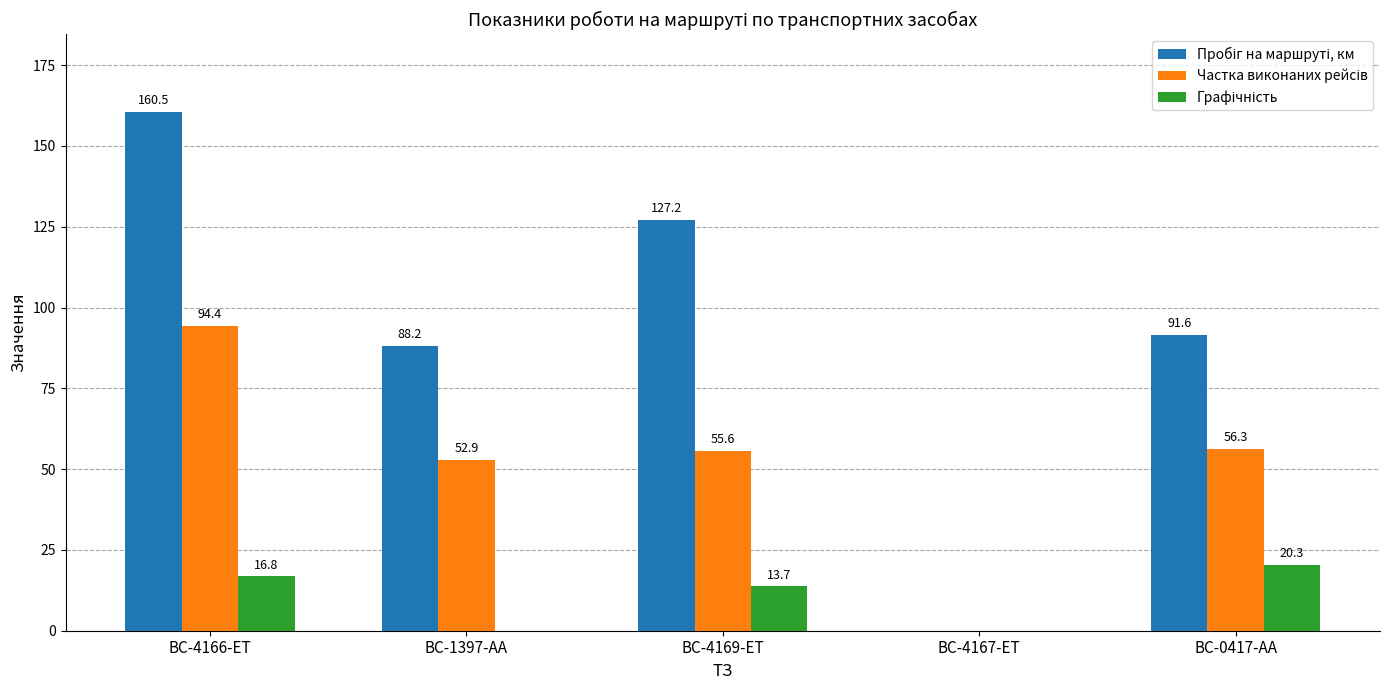

At which category is the sum across all series the highest?

BC-4166-ET